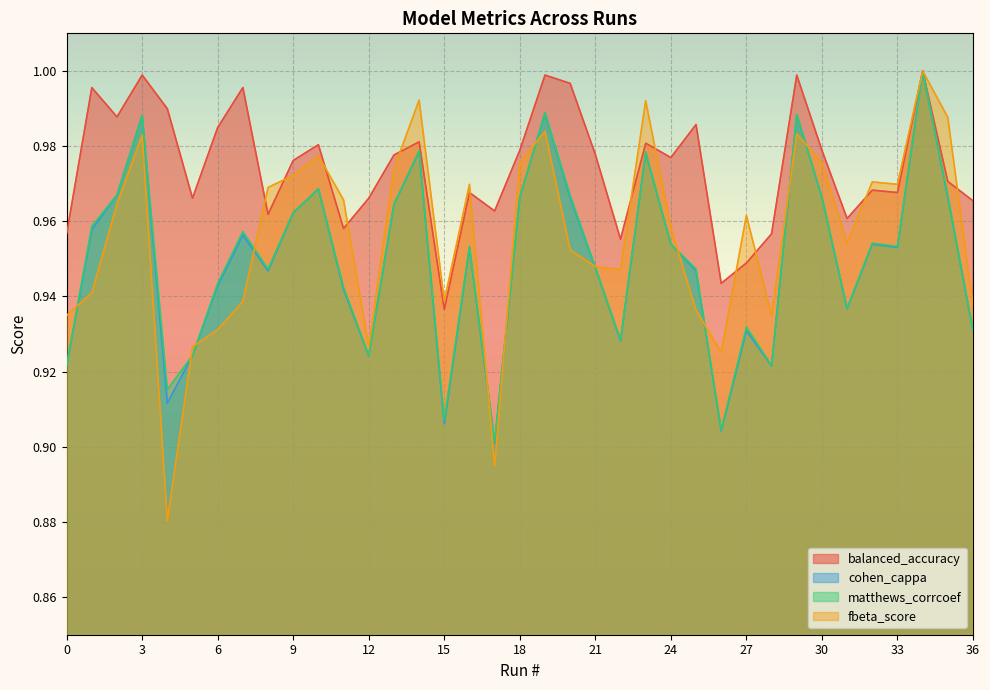

How many times do fbeta_score and matthews_corrcoef cross each other?

12